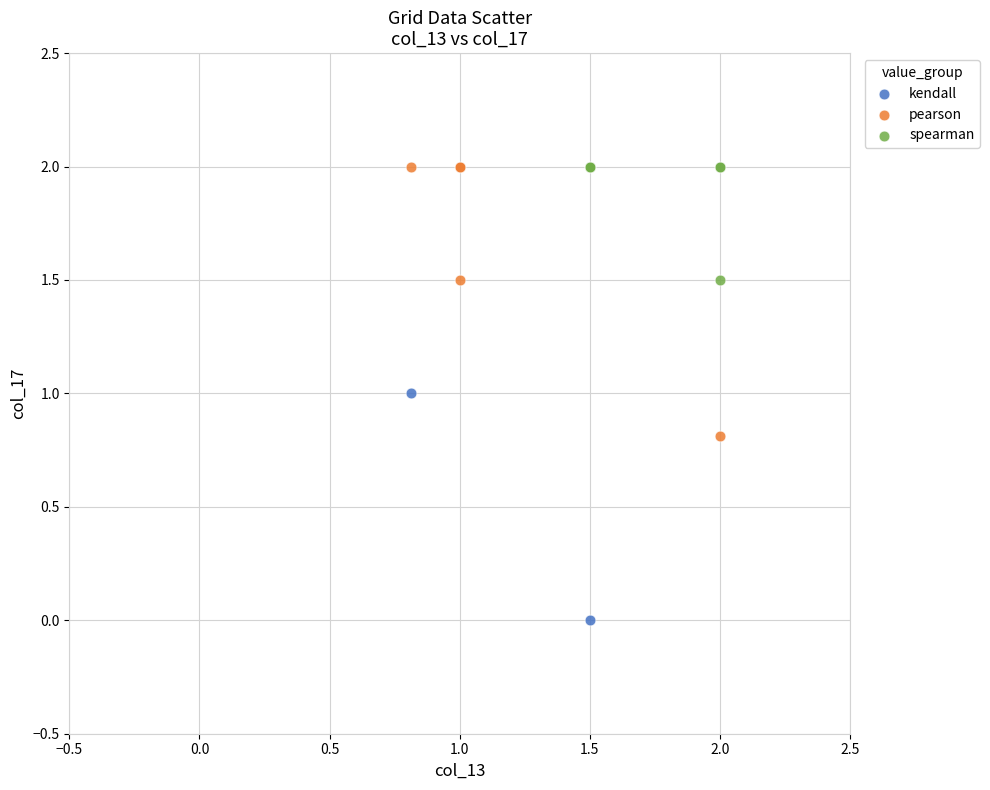

What are all the series names shown in the legend?

kendall, pearson, spearman